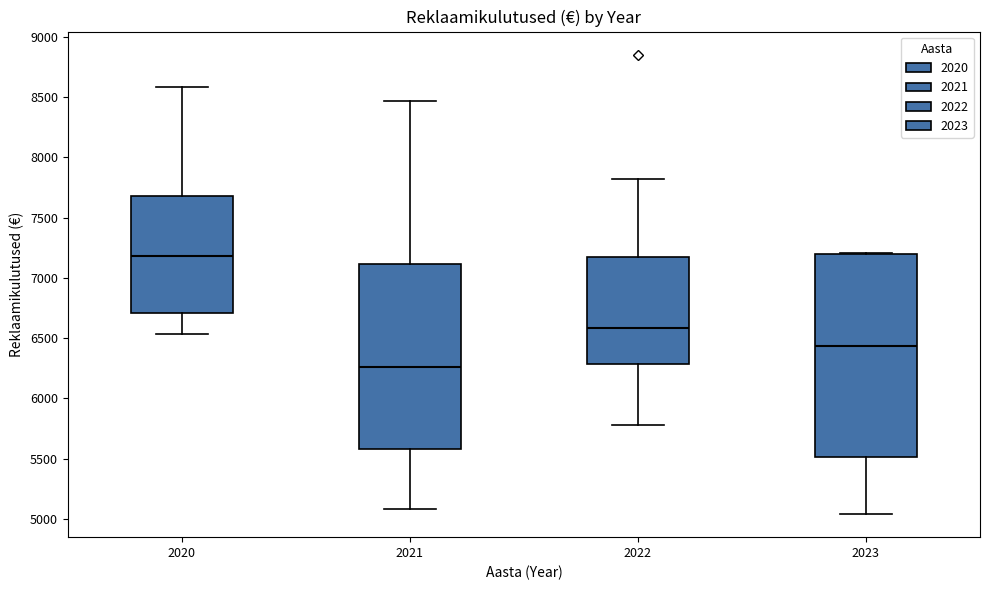

Where does the median line of the box at x = 2021 sit on the y-axis? The values are not printed on the chart, so give them approximately, as read against the axis.

6250